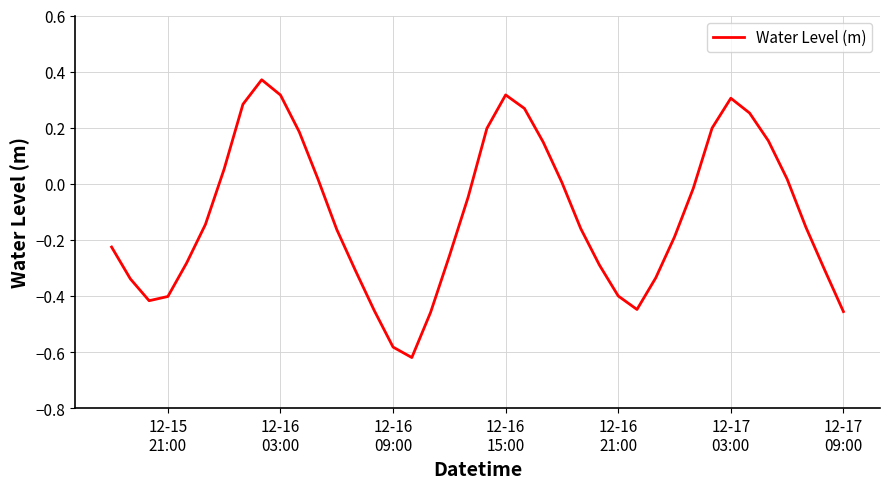

How many lines are shown in the chart?

1